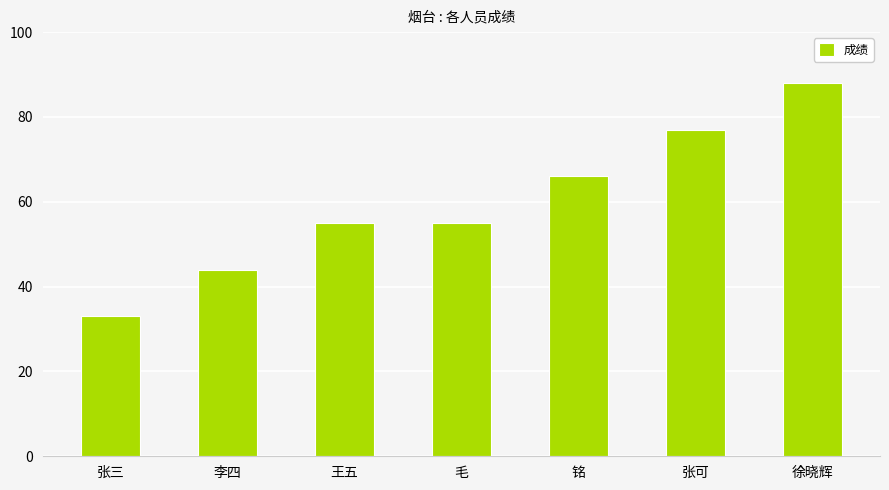

What is the value of the 3rd bar from the left?

55